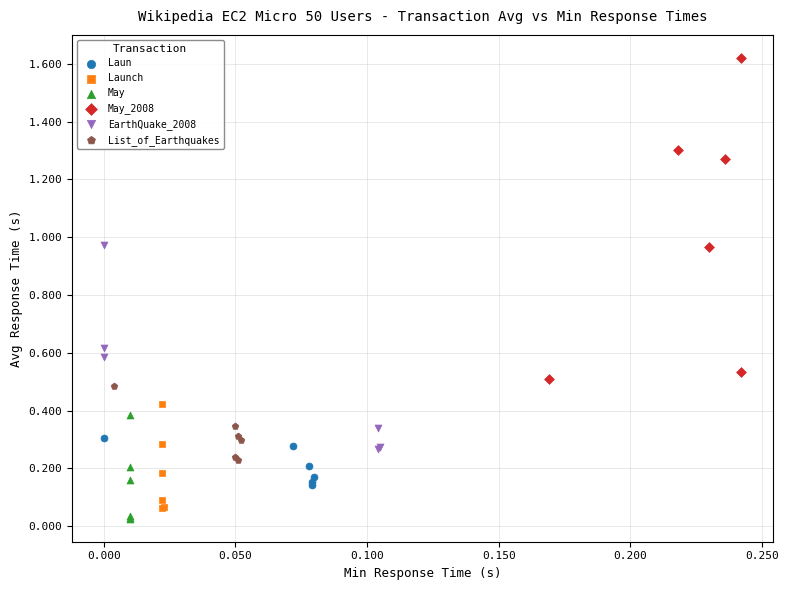

What are all the series names shown in the legend?

Laun, Launch, May, May_2008, EarthQuake_2008, List_of_Earthquakes